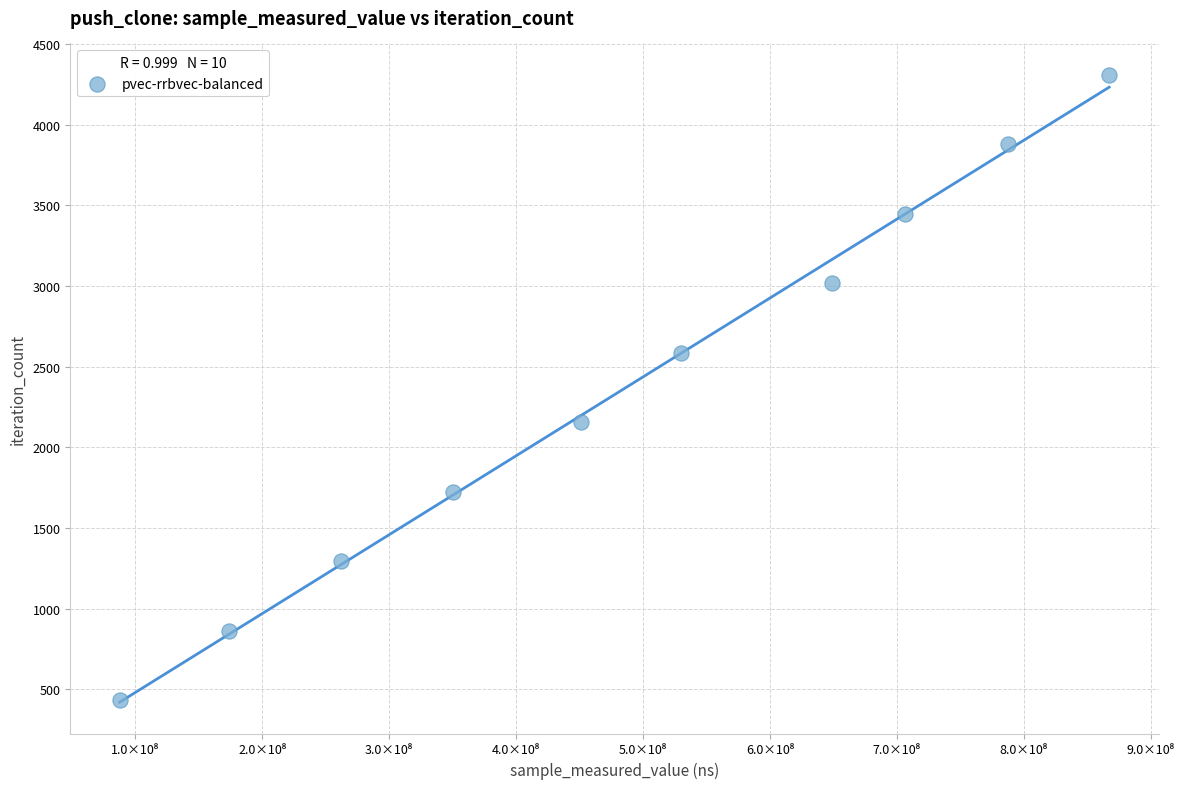

What is the average X value?

486368213